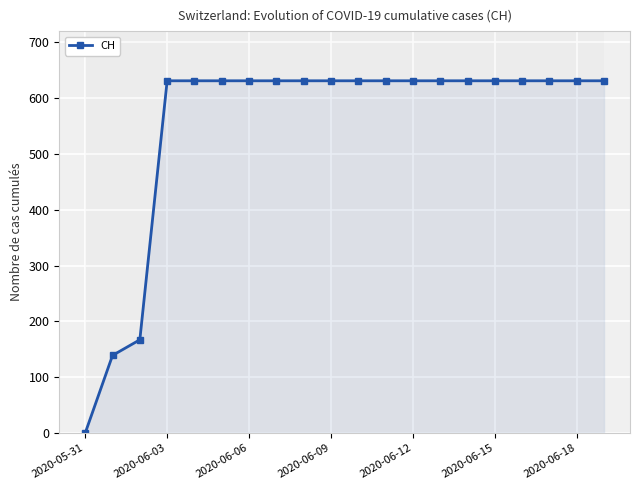

What is the value of the 20th point from the left?

631